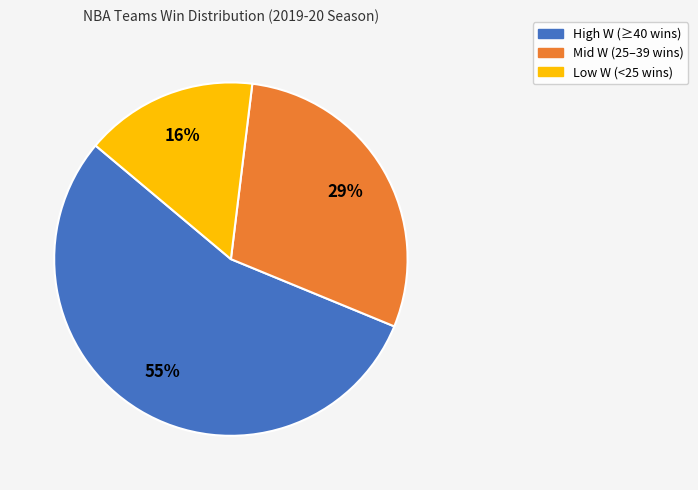

To the nearest percent, what is the difference between the largest and smallest slice percentages?

39%